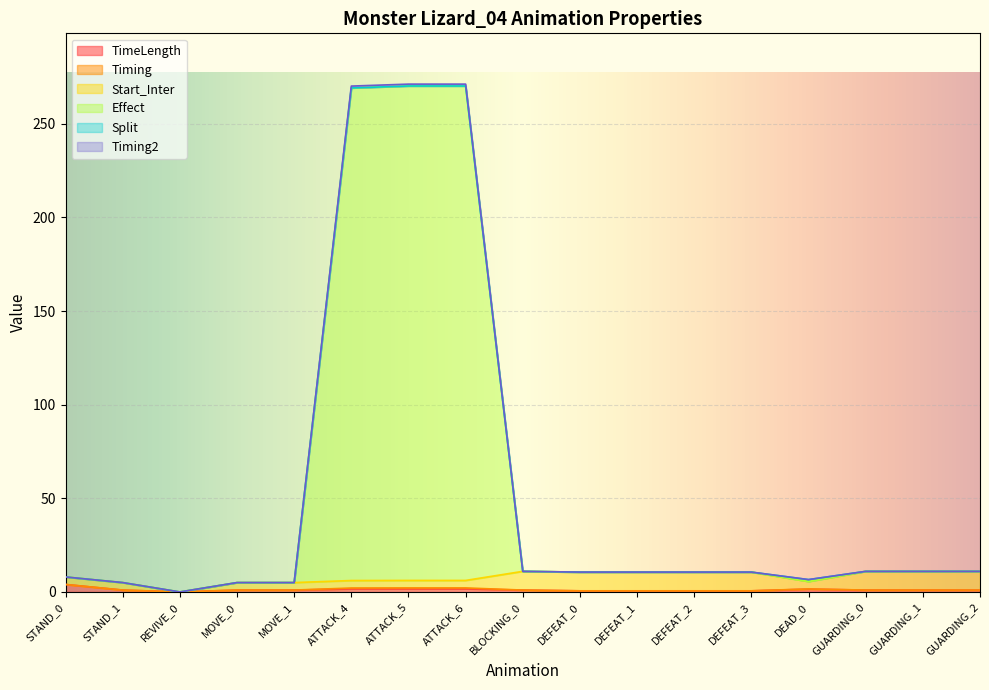

What is the sum of all Timing2 values?

924.4